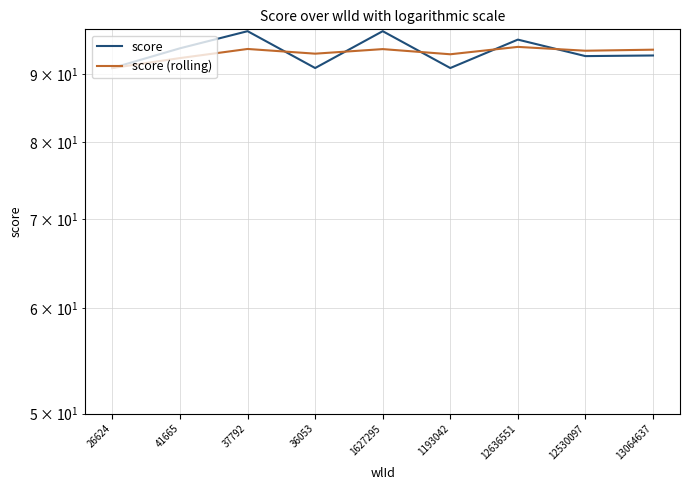

What is the value of the score (rolling) point at the 8th from the left?

93.8